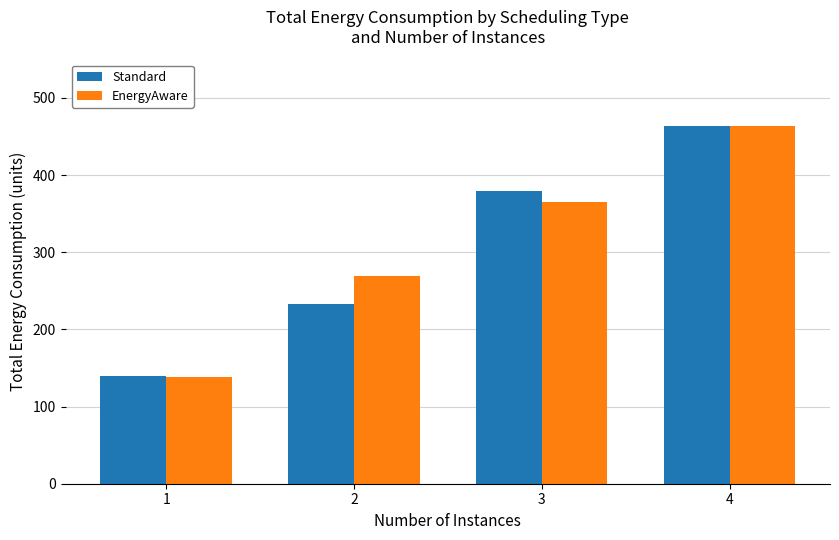

What is the sum of all Standard values?

1214.8